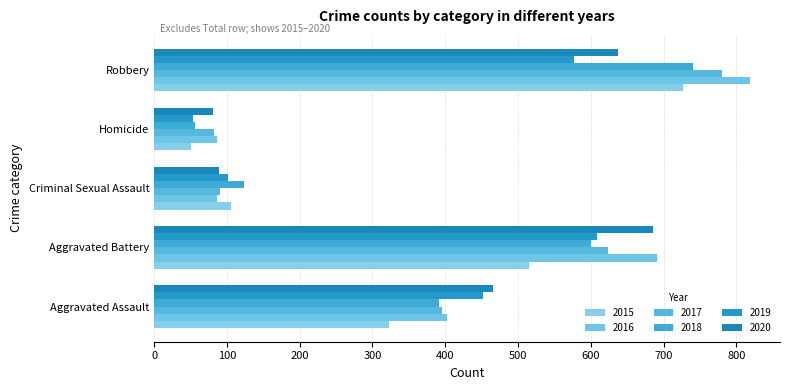

Reading left to right, extract all data points from this chart.

2015: 323	515	105	50	726
2016: 402	691	87	87	819
2017: 396	623	91	82	780
2018: 392	600	123	56	741
2019: 452	608	102	53	577
2020: 466	686	89	81	637